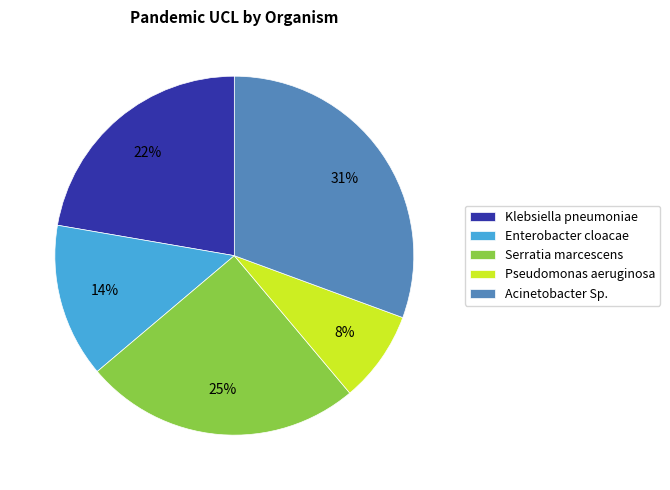

How many segments does this pie chart have?

5